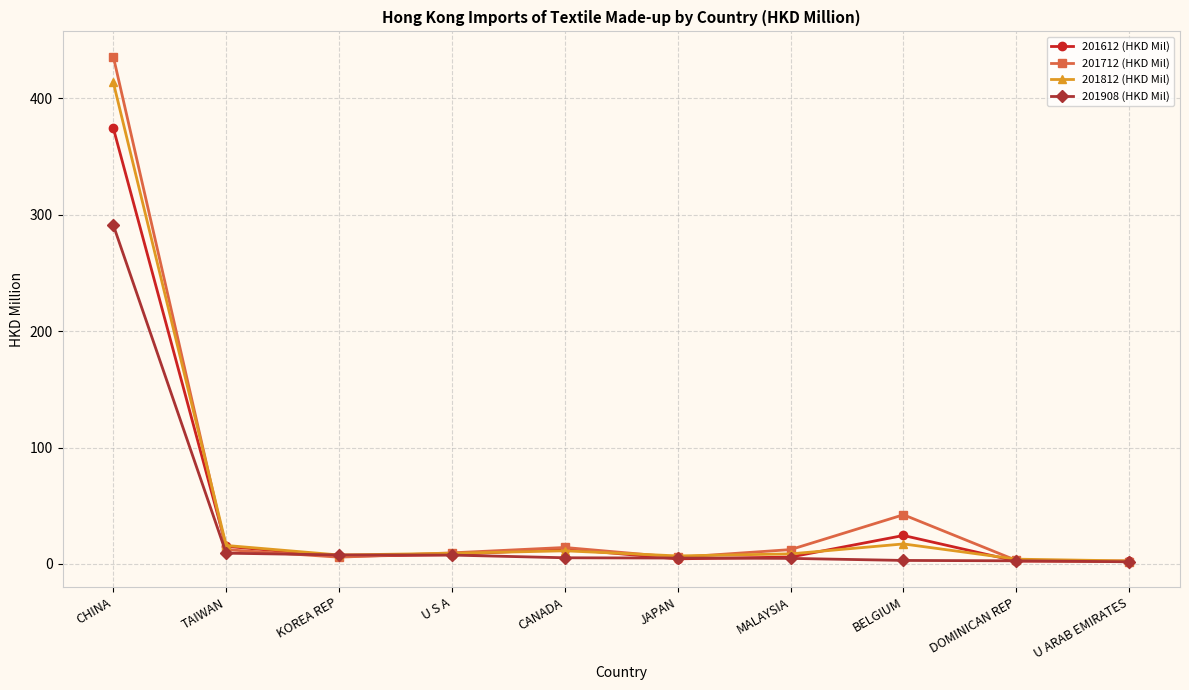

What is the total value across all series at CANADA?

43.8